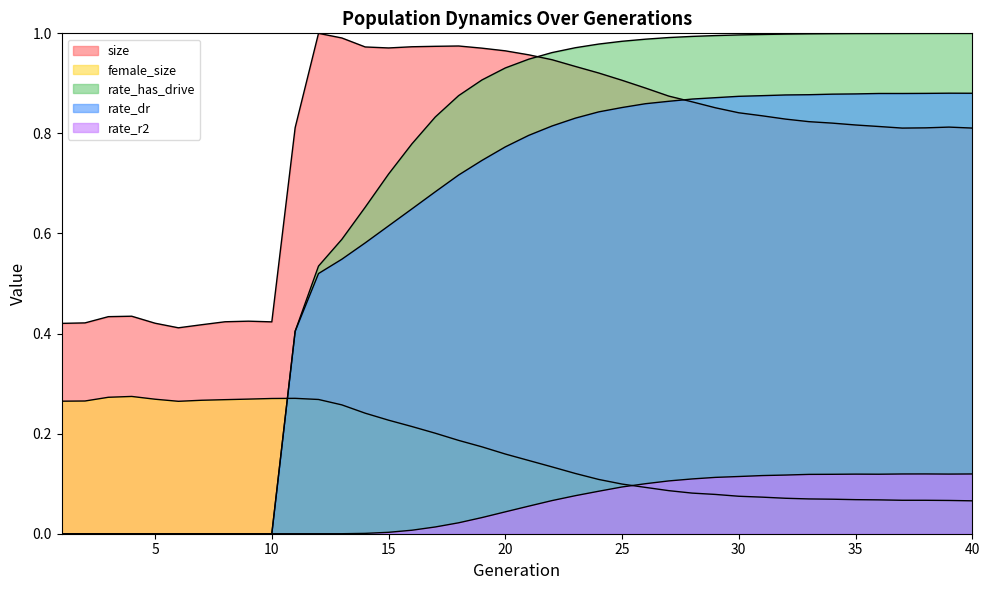

At which category is the sum across all series the highest?

24